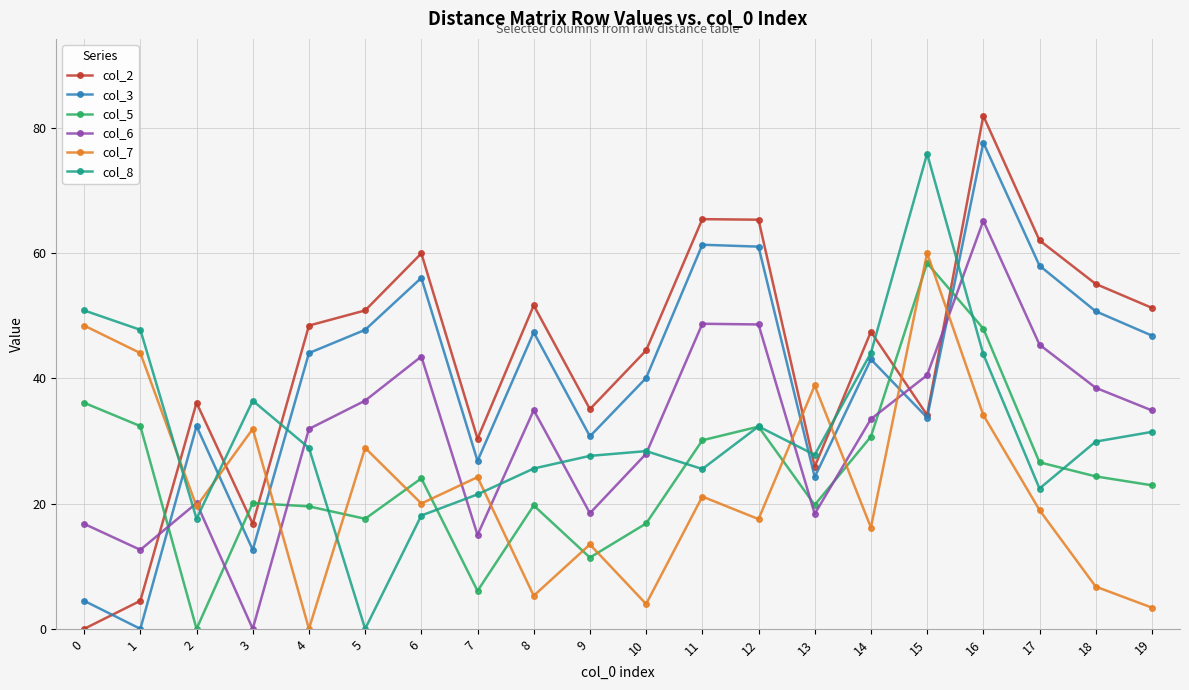

Which category has the lowest value in the col_8 series?

5